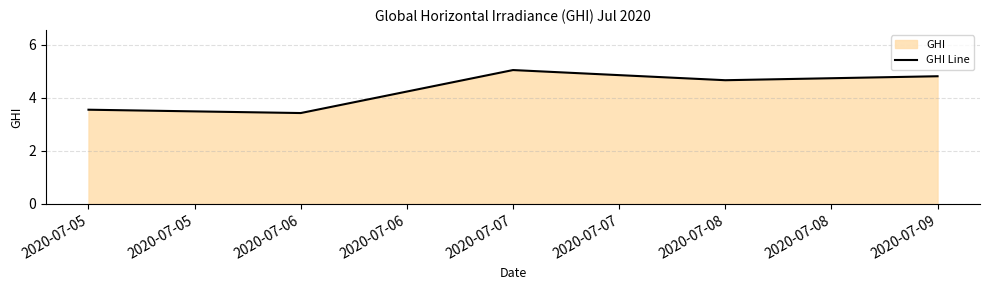

Which category has the lowest value across all series?

2020-07-06